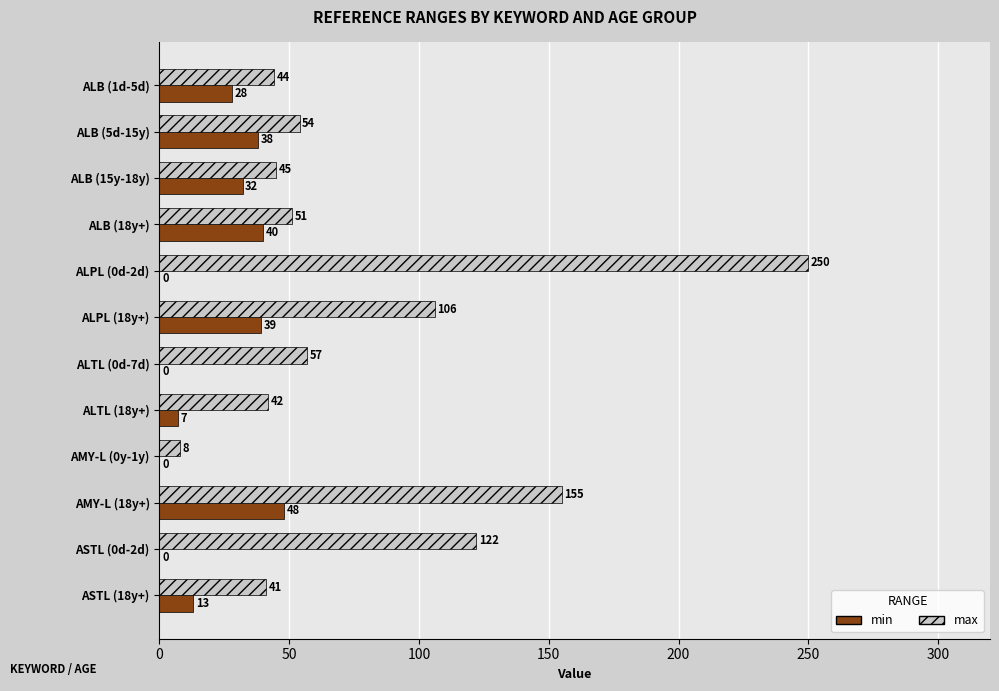

What is the highest value of the max series?

250